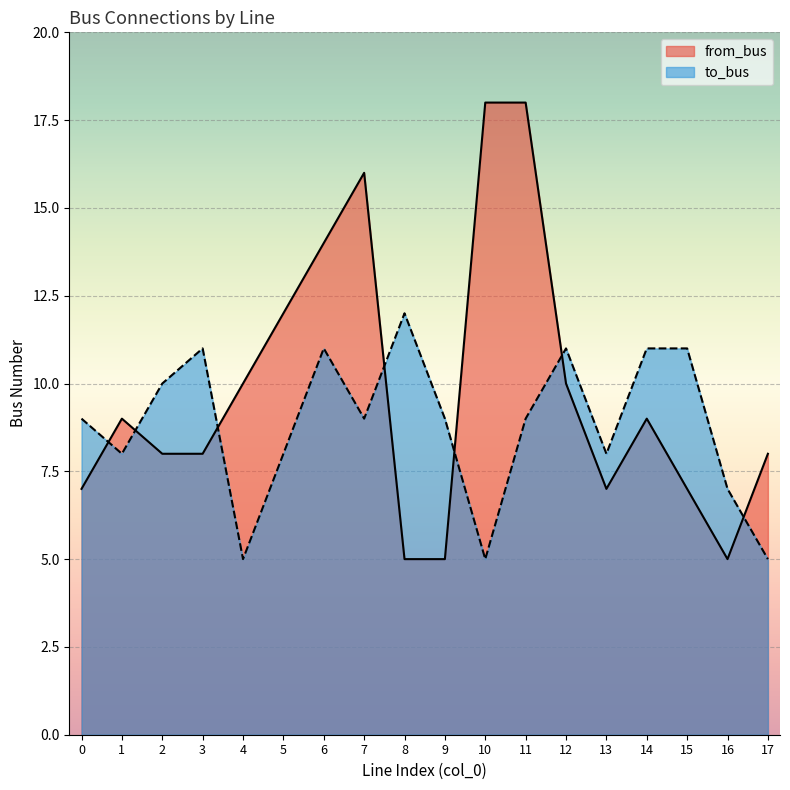

What is the difference between the to_bus values at 0 and 10?

4